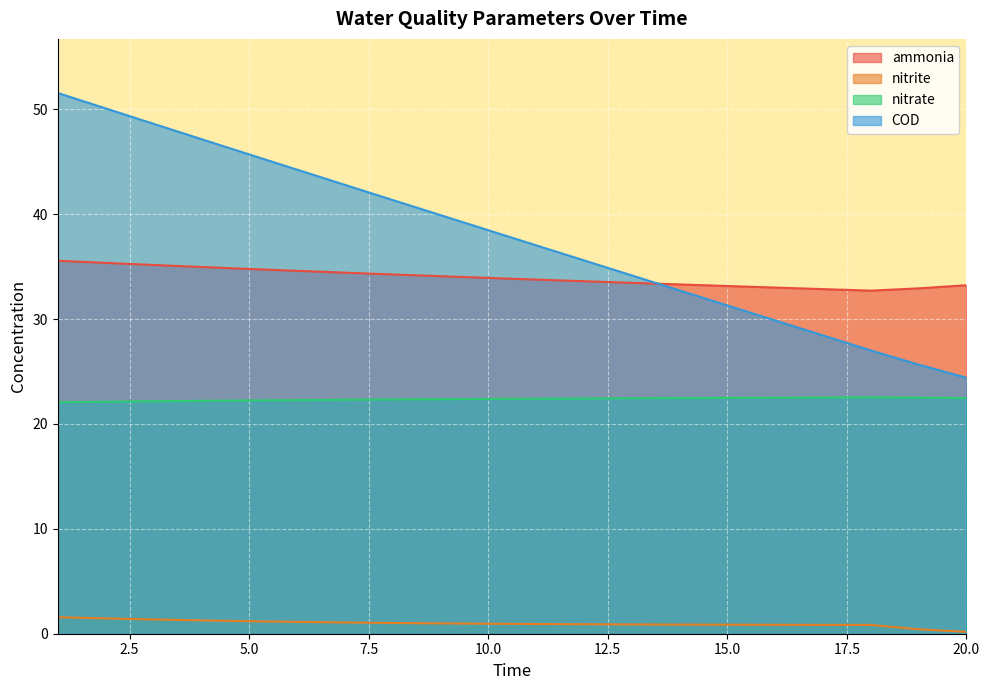

Is the value of COD at 11 greater than the value of ammonia at 15?

Yes